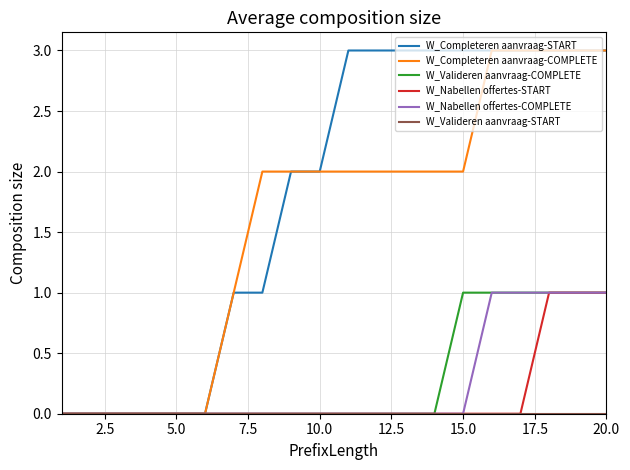

What is the maximum value for W_Completeren aanvraag-COMPLETE?

3